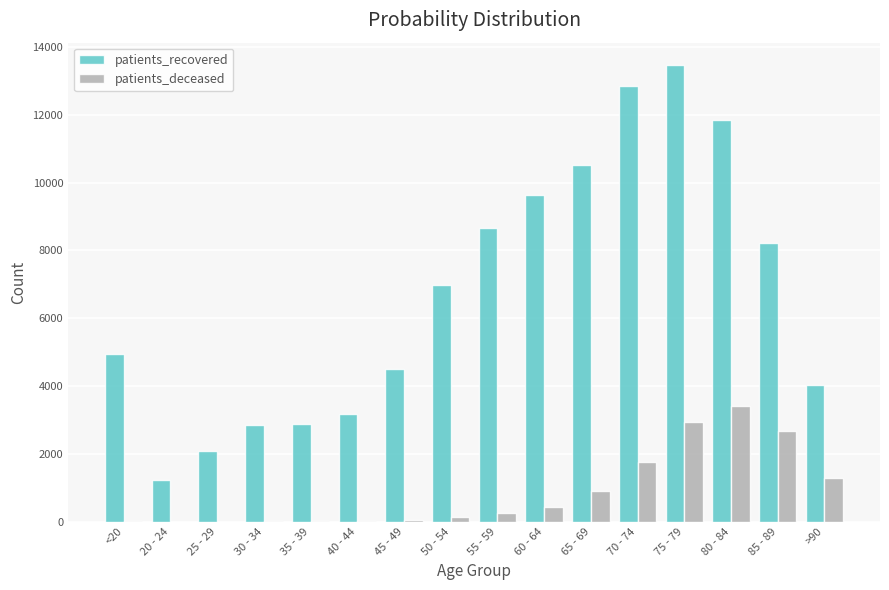

Is the value of patients_deceased at <20 greater than the value of patients_recovered at 25 - 29?

No